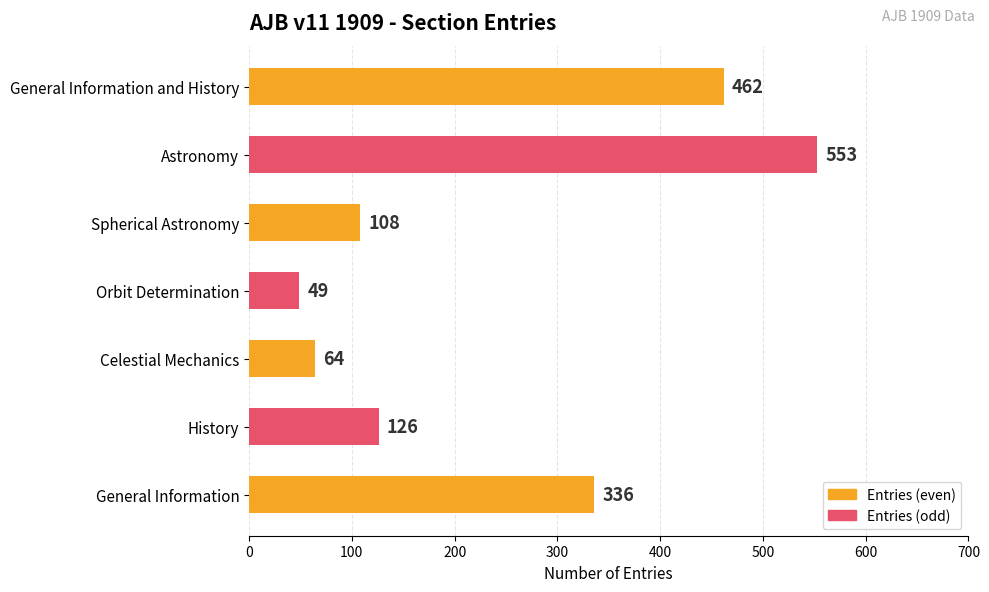

The chart shows a value of 126 at History. True or false?

True